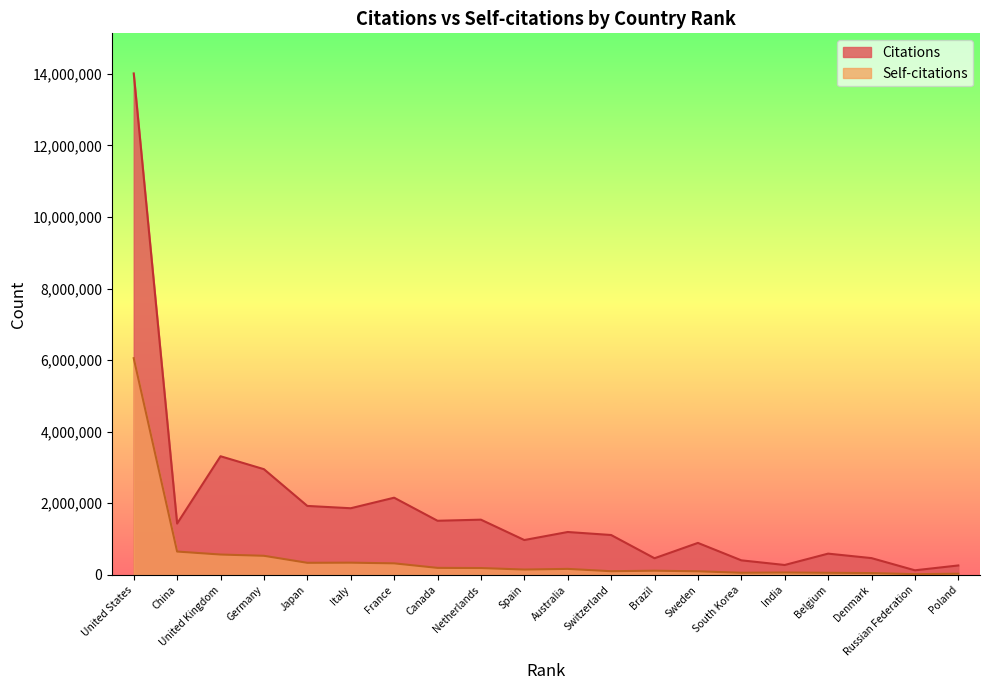

True or false: Citations has a value of 125533 at Russian Federation.

True